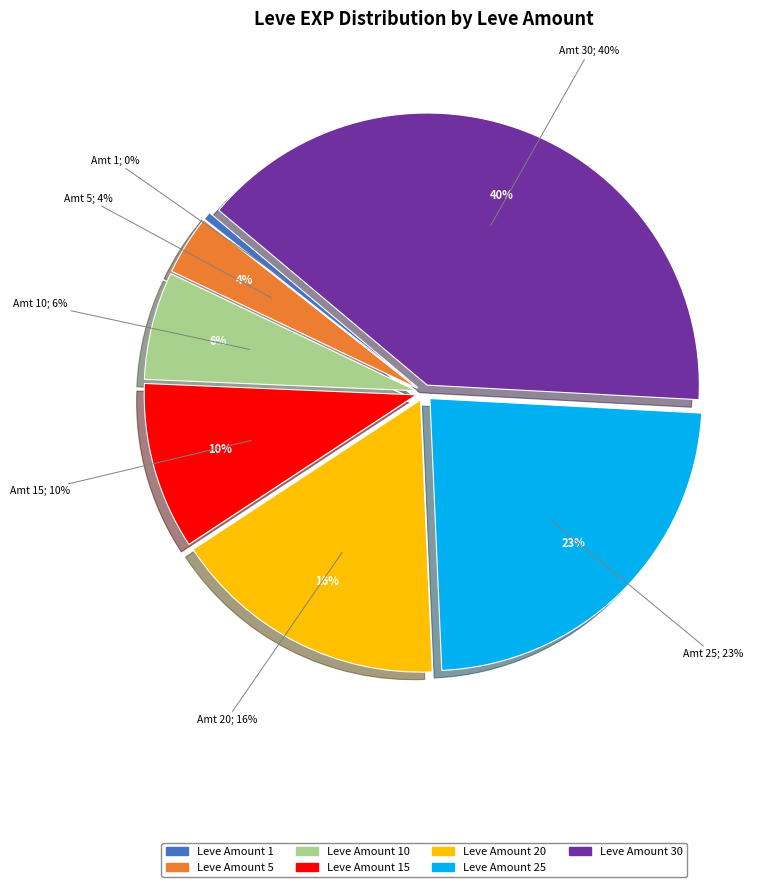

What percentage do 10 and 1 together represent?

6.9%